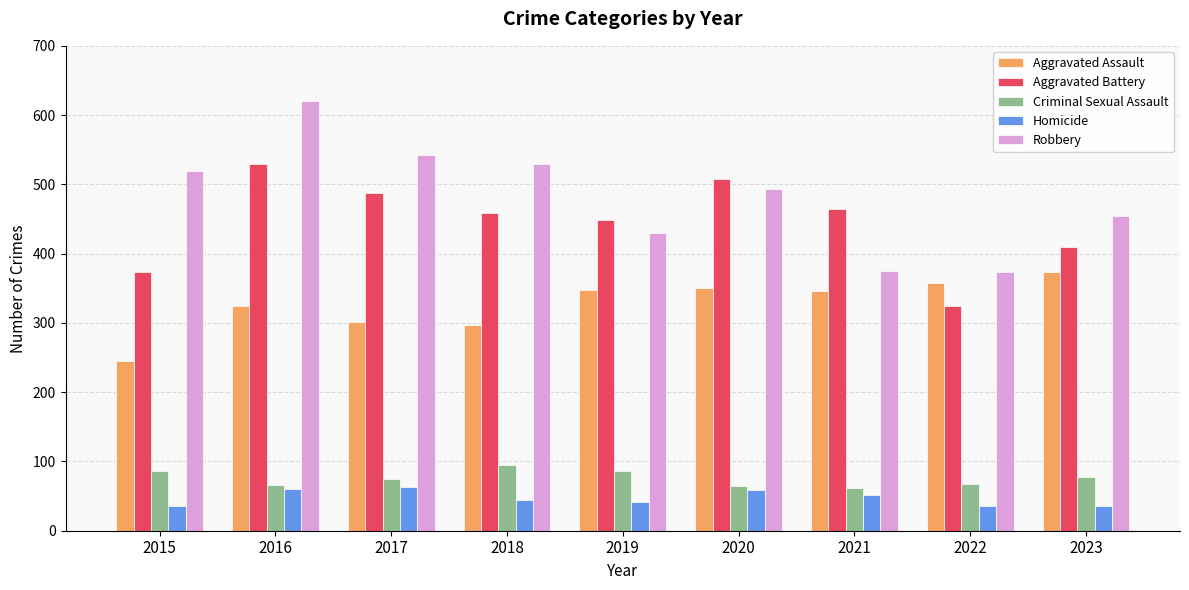

Rank the series at 2023 from lowest to highest value.

Homicide, Criminal Sexual Assault, Aggravated Assault, Aggravated Battery, Robbery